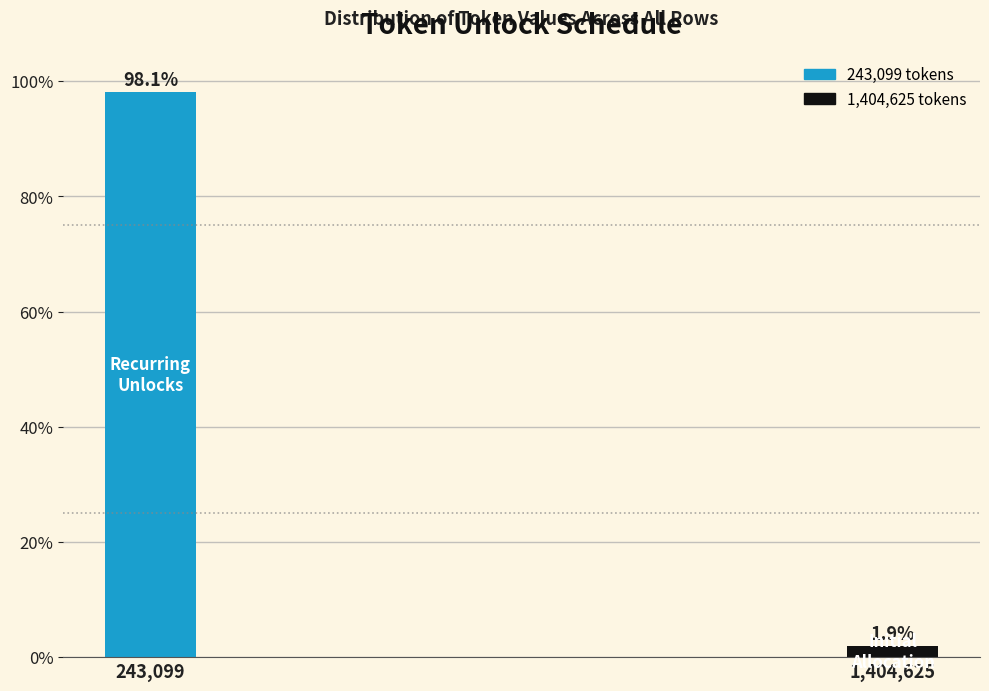

Reading left to right, transcribe all the data shown in this chart.

98.1	1.9